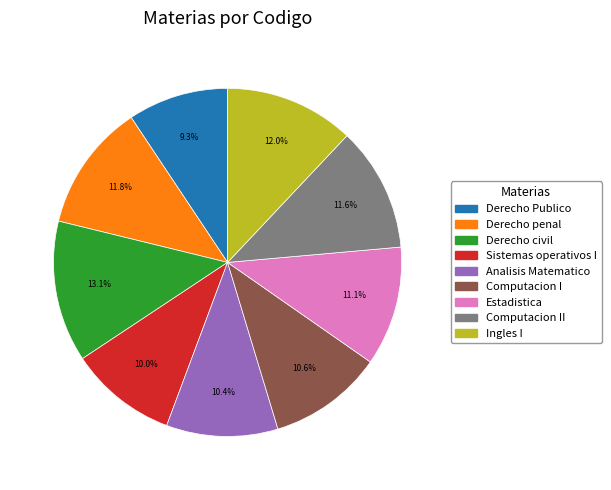

Is there any slice that represents more than half of the pie?

No